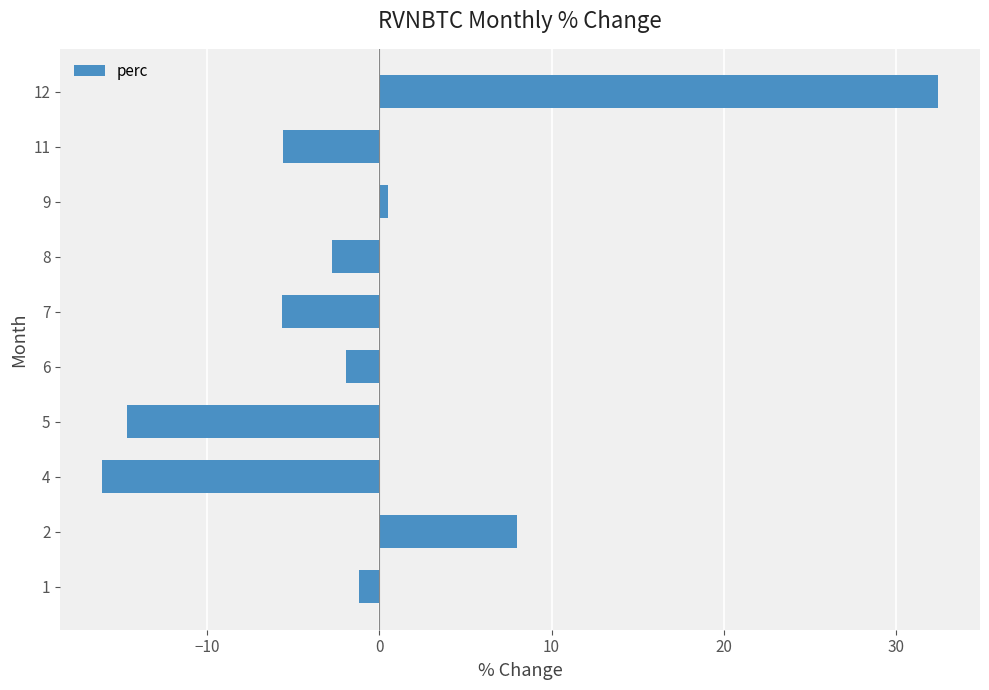

What is the sum of all values?

-7.0